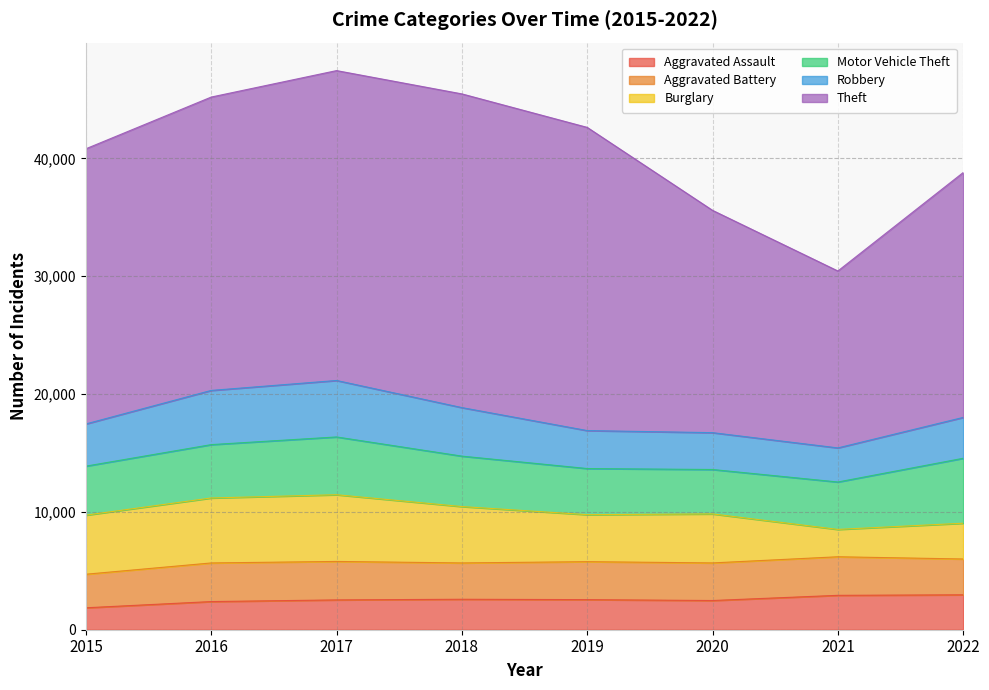

Reading left to right, transcribe all the data shown in this chart.

Aggravated Assault: 2015=1862	2016=2389	2017=2530	2018=2585	2019=2553	2020=2478	2021=2918	2022=2963
Aggravated Battery: 2015=2847	2016=3277	2017=3264	2018=3082	2019=3222	2020=3190	2021=3273	2022=3039
Burglary: 2015=5013	2016=5513	2017=5660	2018=4784	2019=3987	2020=4158	2021=2321	2022=3035
Motor Vehicle Theft: 2015=4159	2016=4528	2017=4904	2018=4279	2019=3915	2020=3770	2021=4023	2022=5511
Robbery: 2015=3581	2016=4599	2017=4791	2018=4118	2019=3221	2020=3126	2021=2893	2022=3468
Theft: 2015=23349	2016=24893	2017=26295	2018=26619	2019=25727	2020=18863	2021=15012	2022=20779